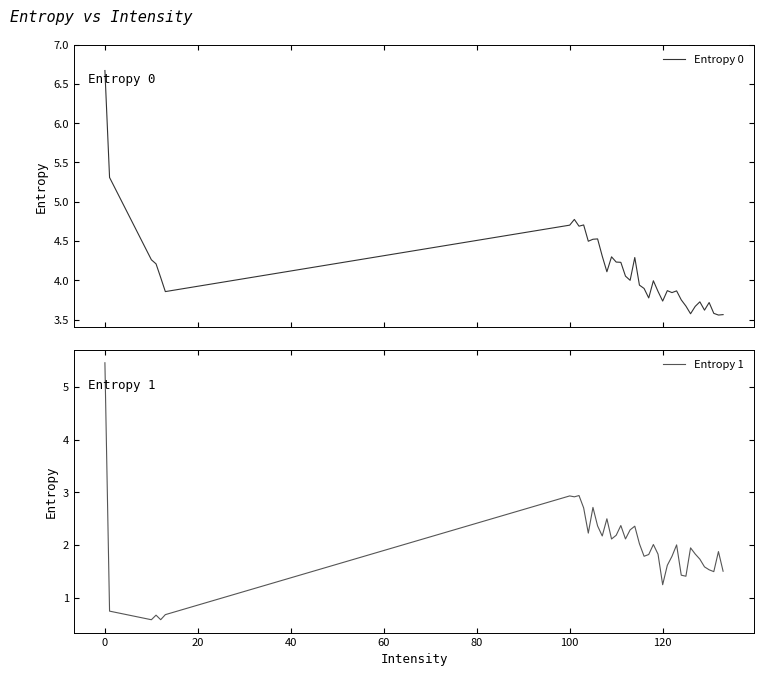

True or false: Entropy 0 has more than 1 interior local peaks.

True